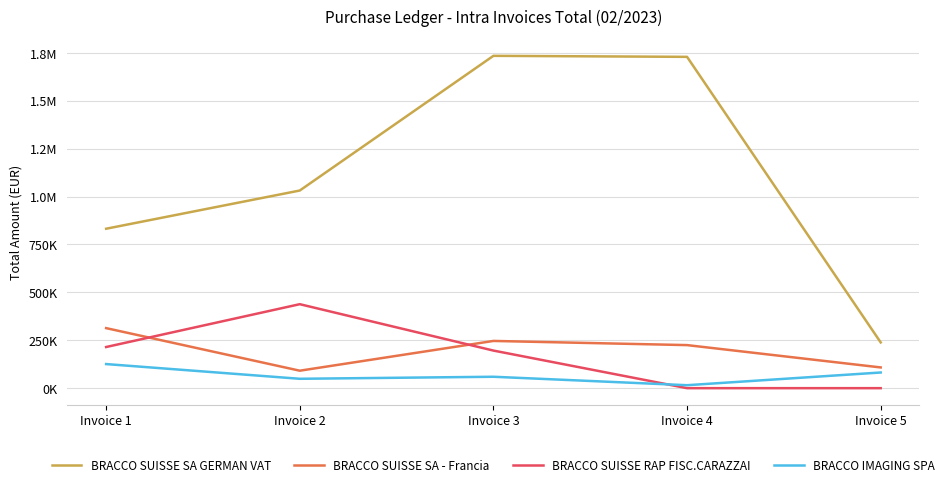

What is the maximum value for BRACCO SUISSE SA - Francia?

313373.0